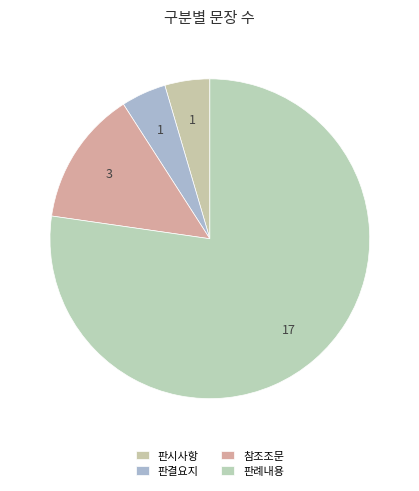

Which category has the biggest portion of the pie?

판례내용